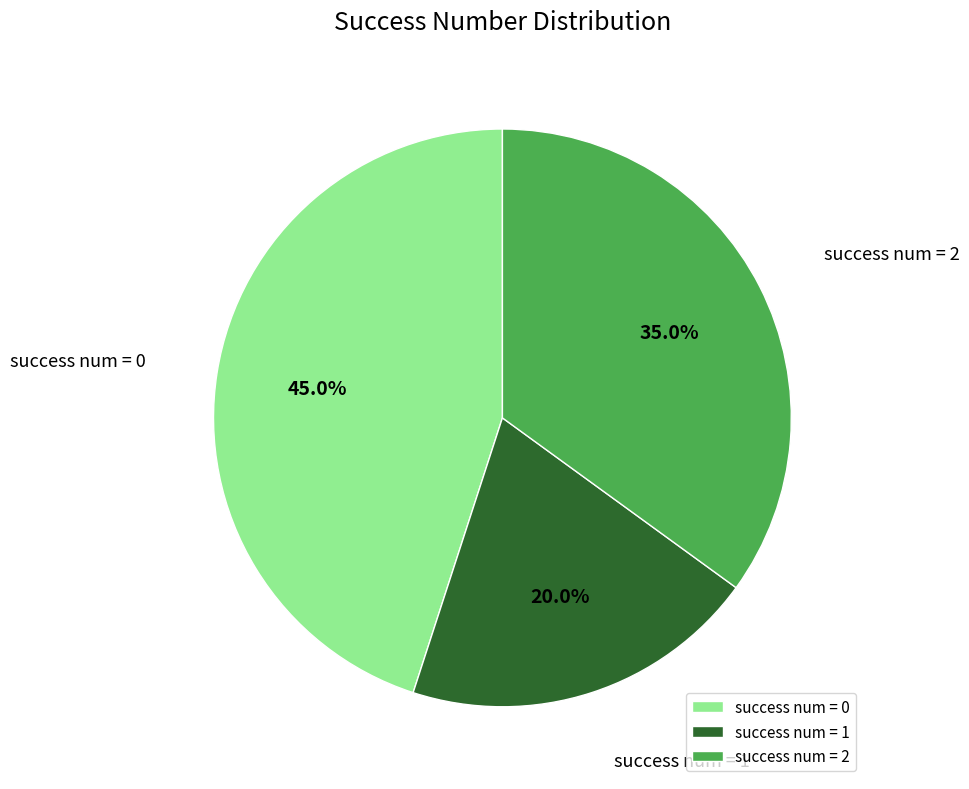

To the nearest percent, what is the average slice percentage?

33%